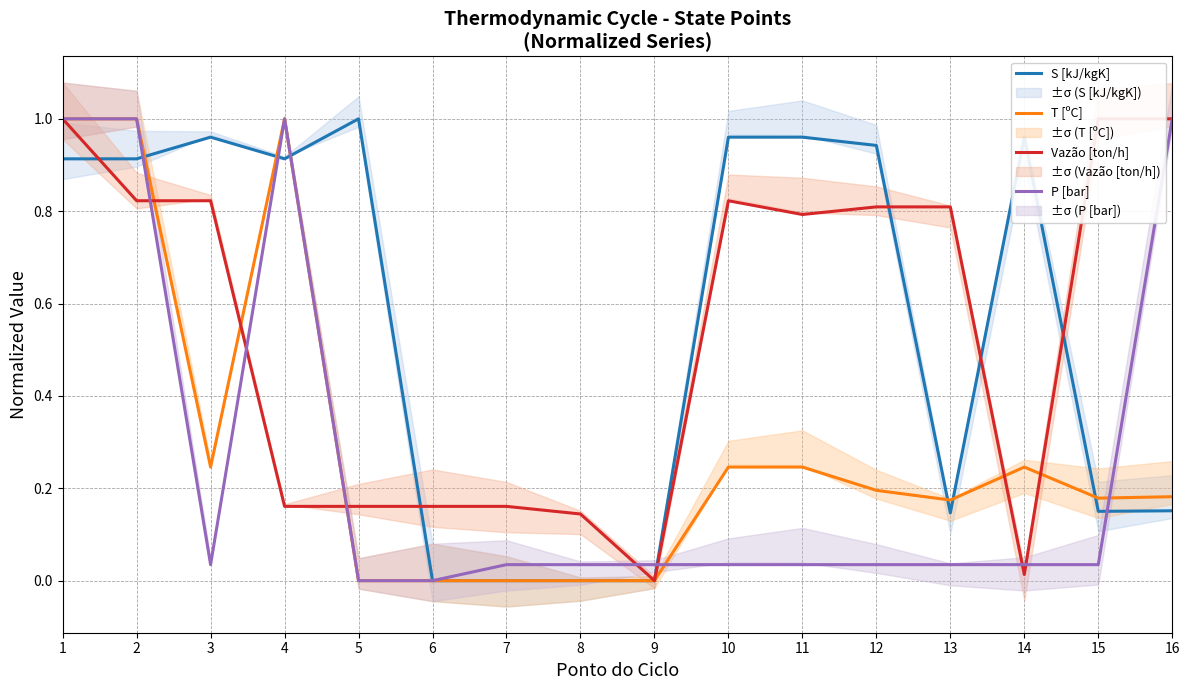

Rank the series at 7 from highest to lowest value.

Vazão [ton/h], P [bar], T [ºC], S [kJ/kgK]